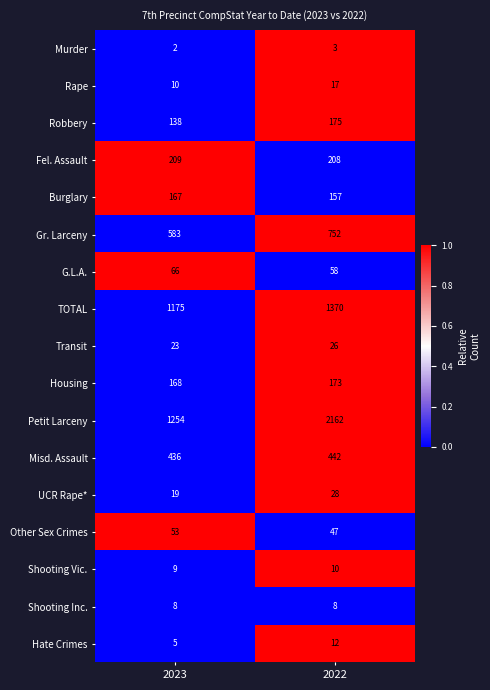

Which series changed the most between 2023 and 2022?

Petit Larceny